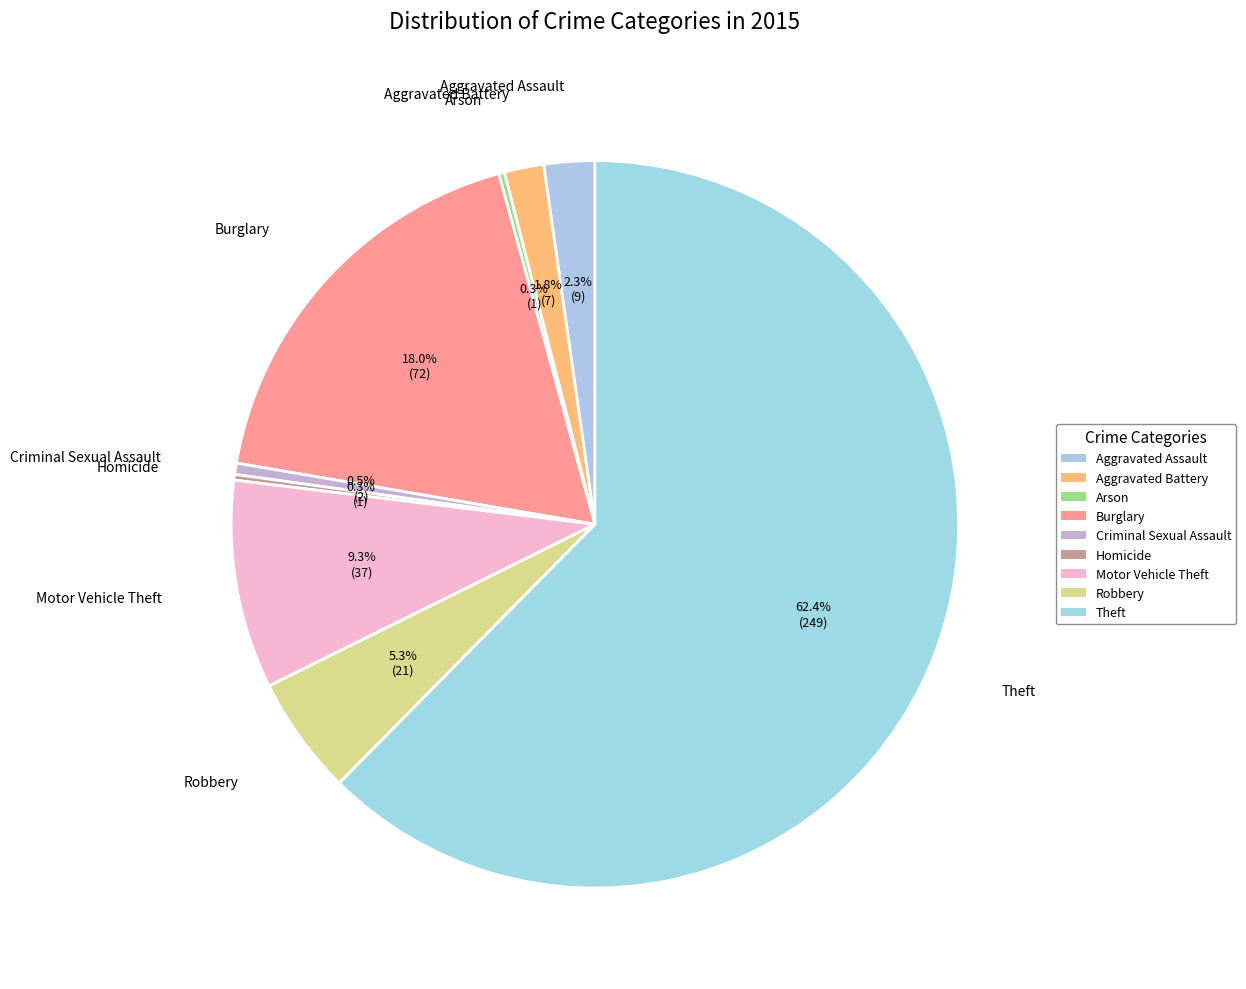

Does any single category account for the majority?

Yes